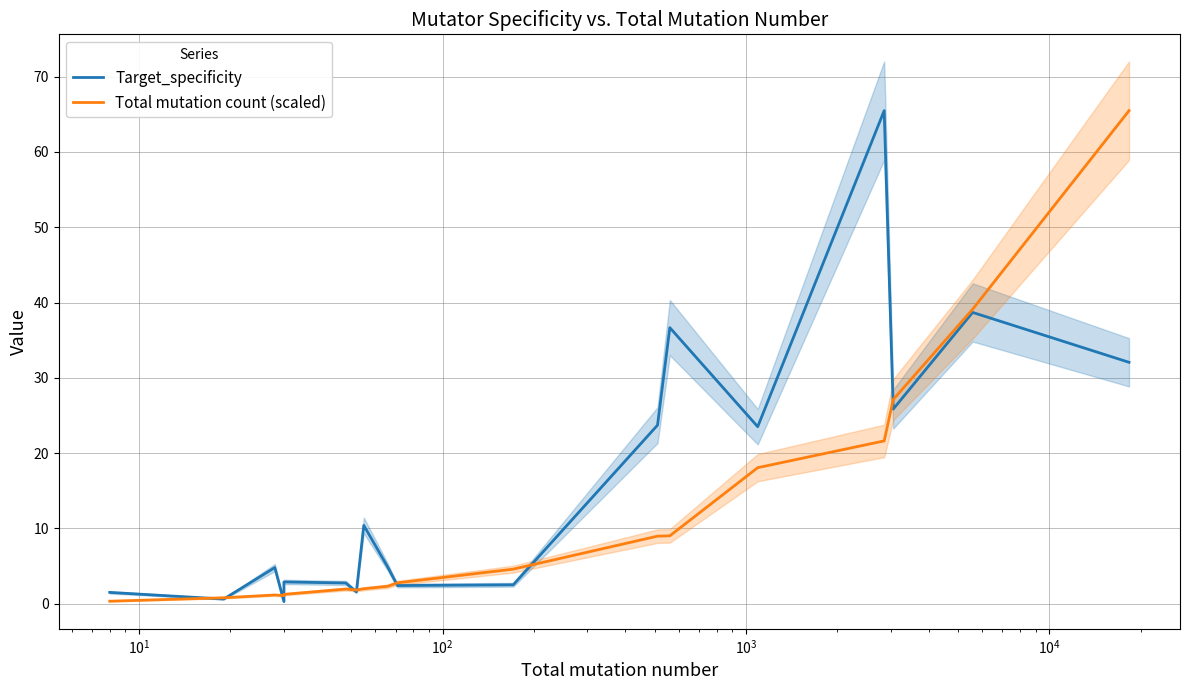

What is the sum of all Total mutation count (scaled) values?

209.4